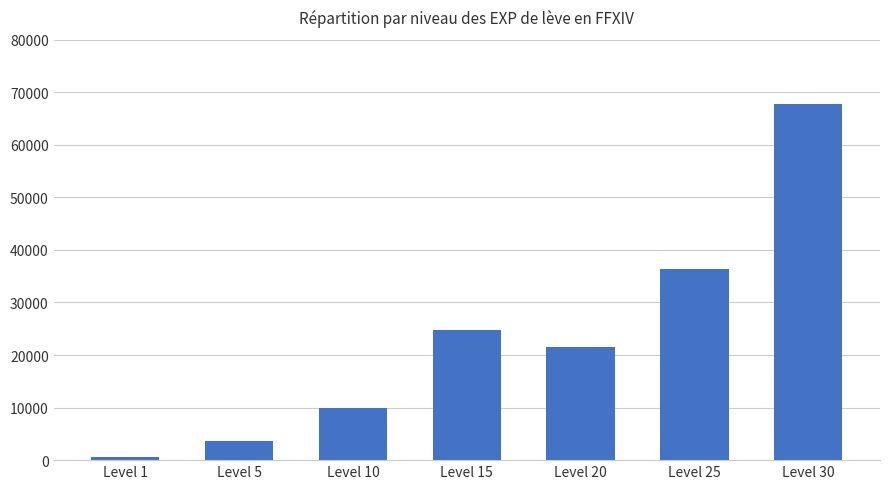

At which label does the data first exceed 21600?

Level 15